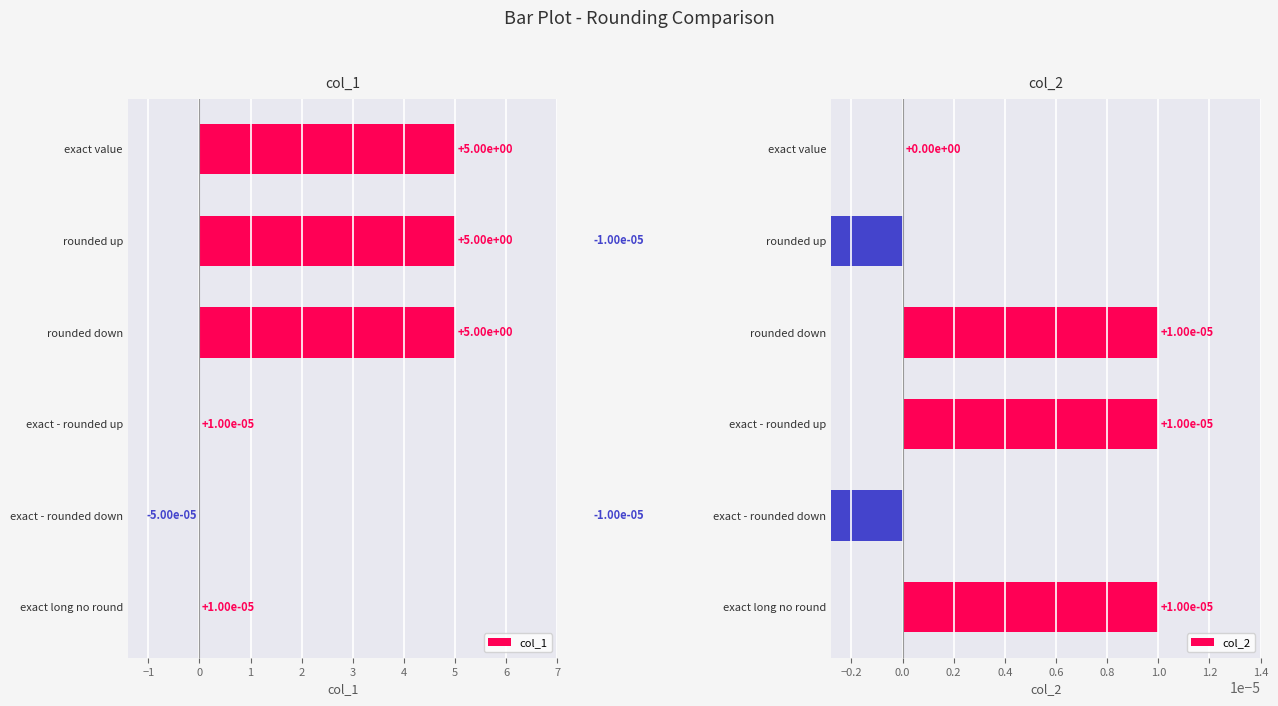

How many bars are there in each group?

2